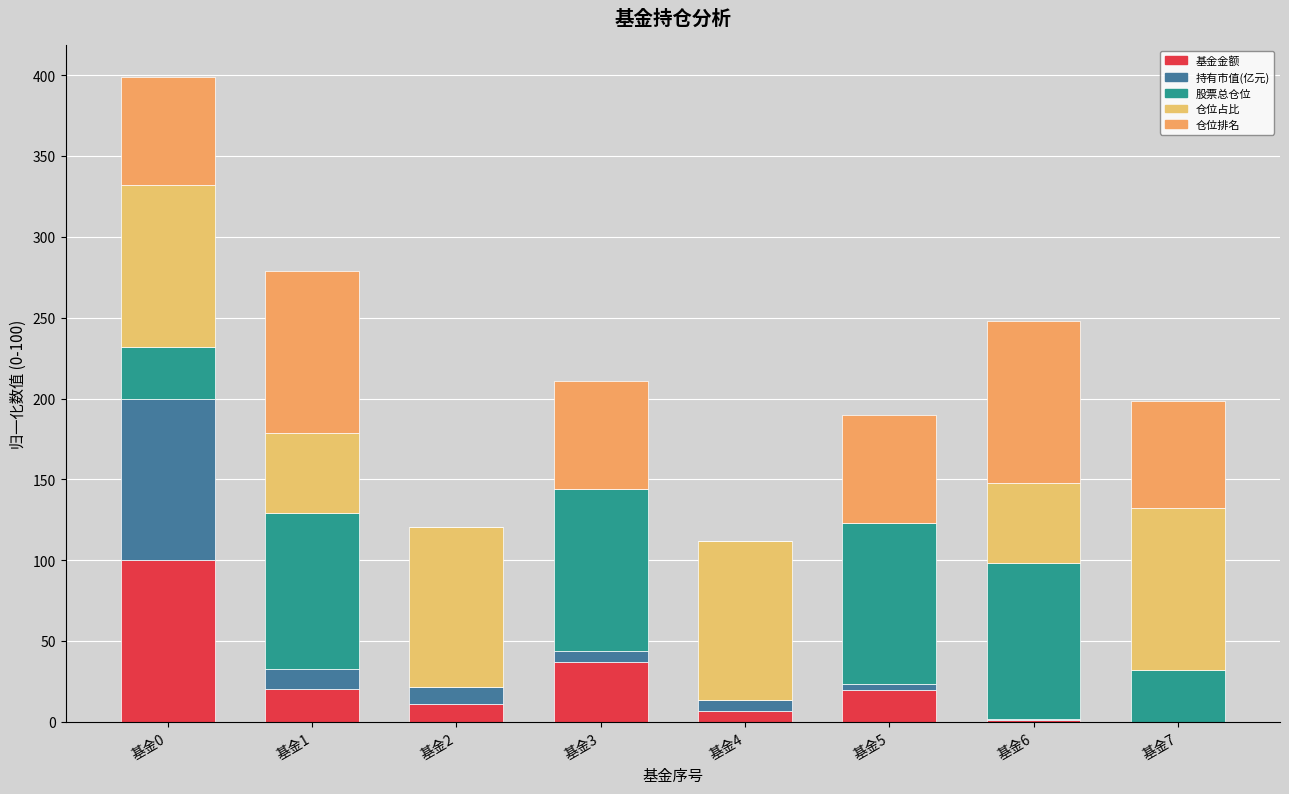

What is the average value of the 仓位排名 series?

58.3